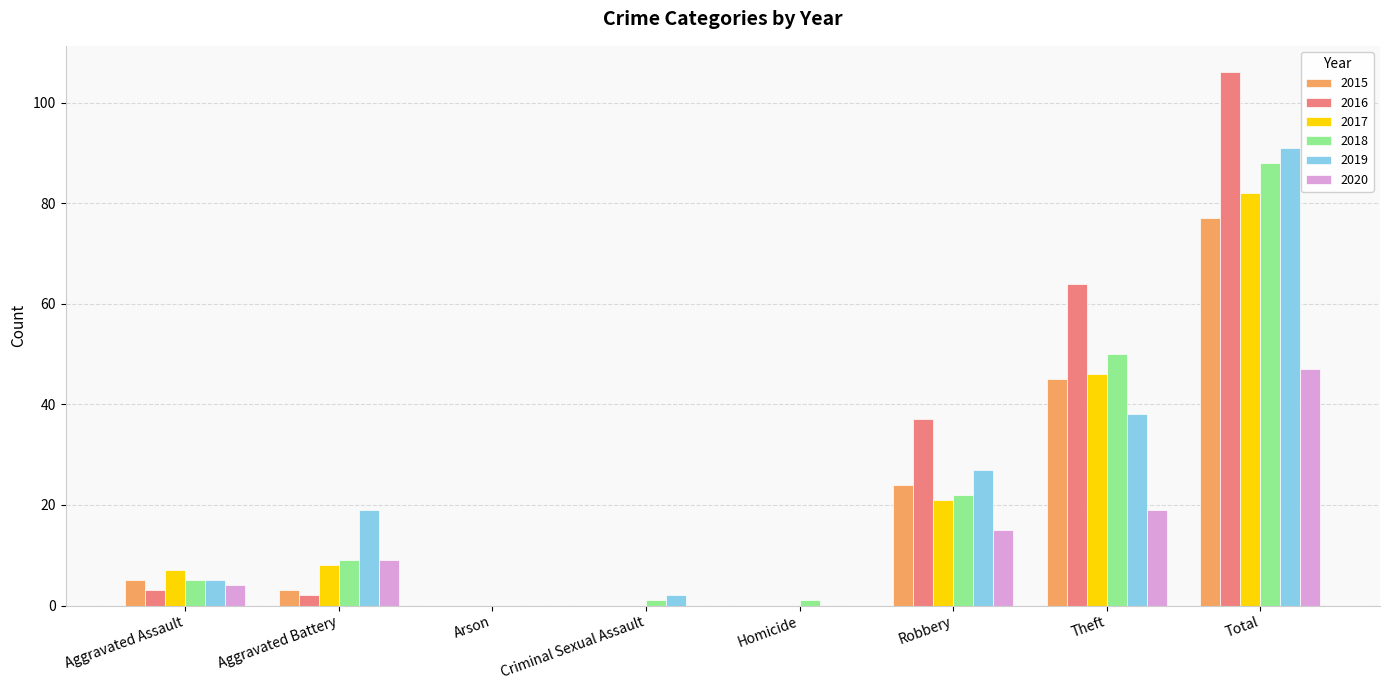

At which category is the sum across all series the highest?

Total